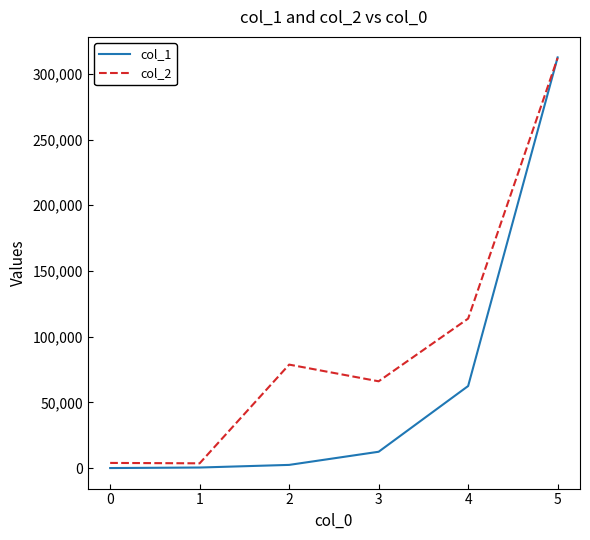

What is the lowest value of the col_2 series?

3700